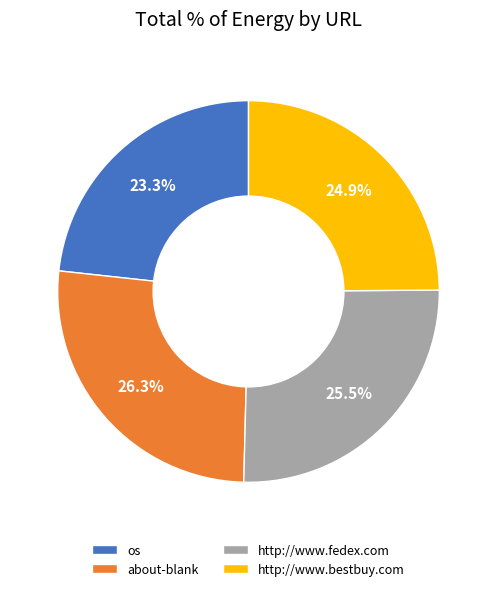

Is the sum of http://www.bestbuy.com and os greater than half?

No